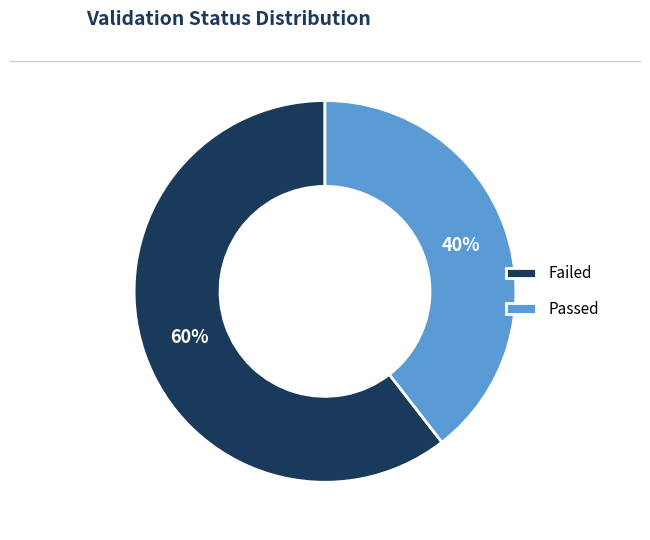

Between Passed and Failed, which is larger?

Failed